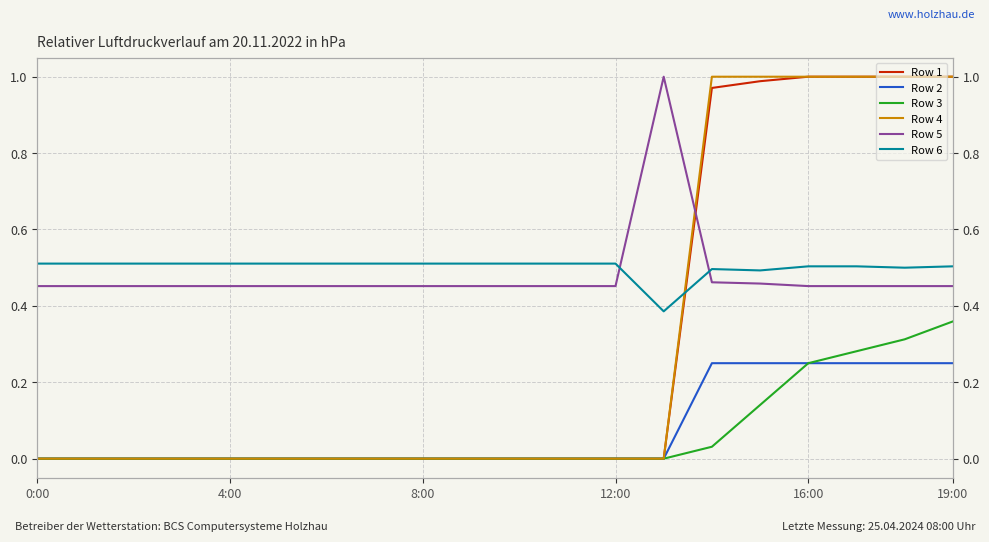

What is the total value across all series at 0:00?

1.0